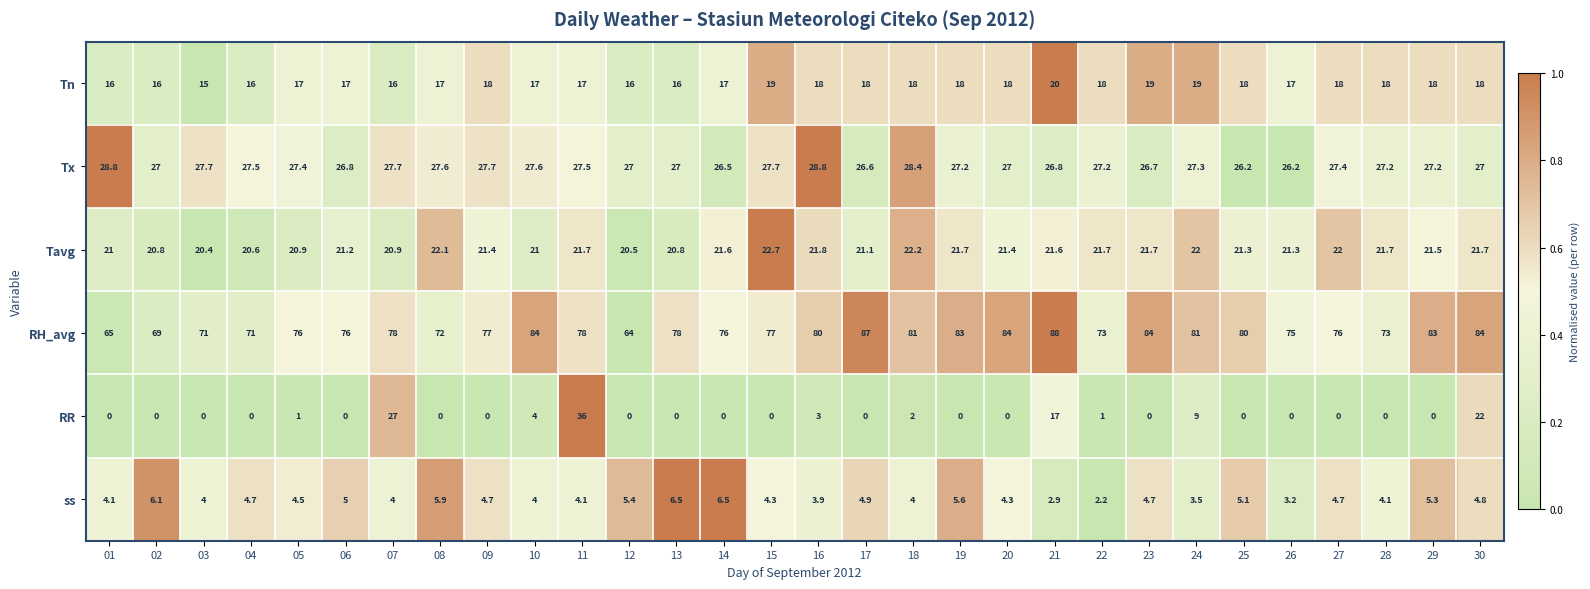

What is the approximate value of ss at 12?

5.4